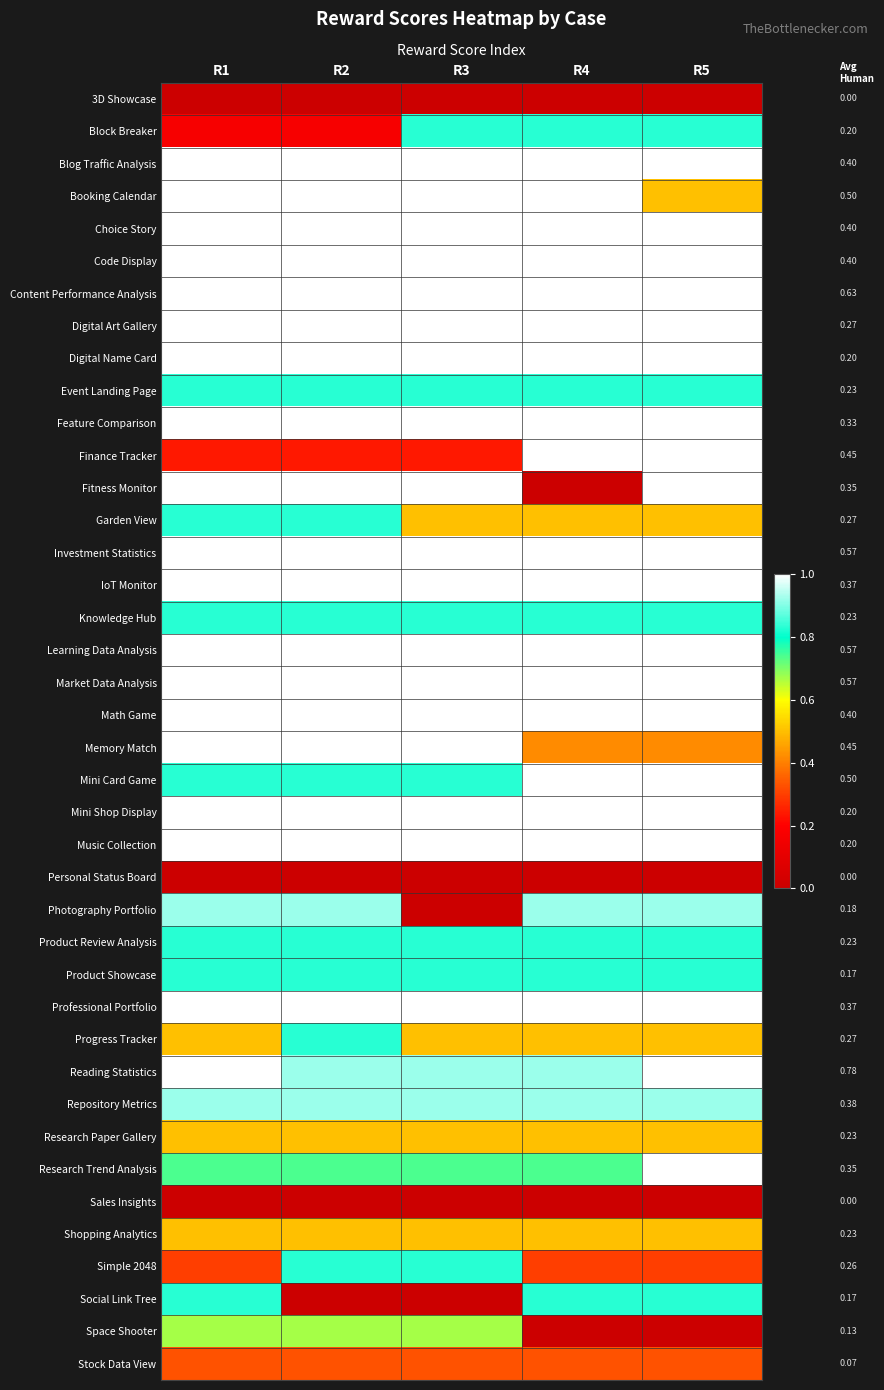

What is the difference between the highest and lowest values at R2?

1.0